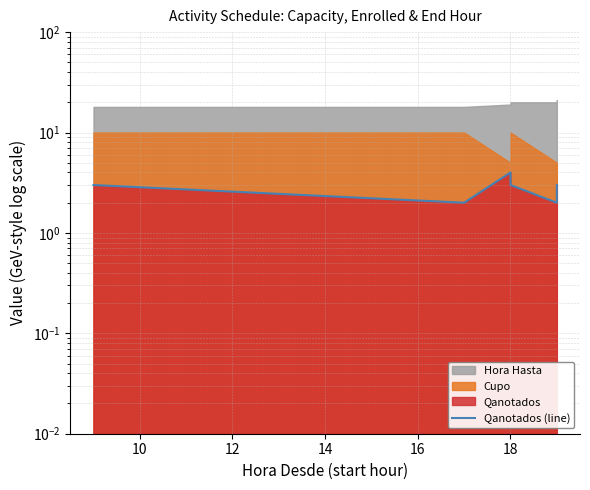

Does the chart display data point markers on the line(s)?

No